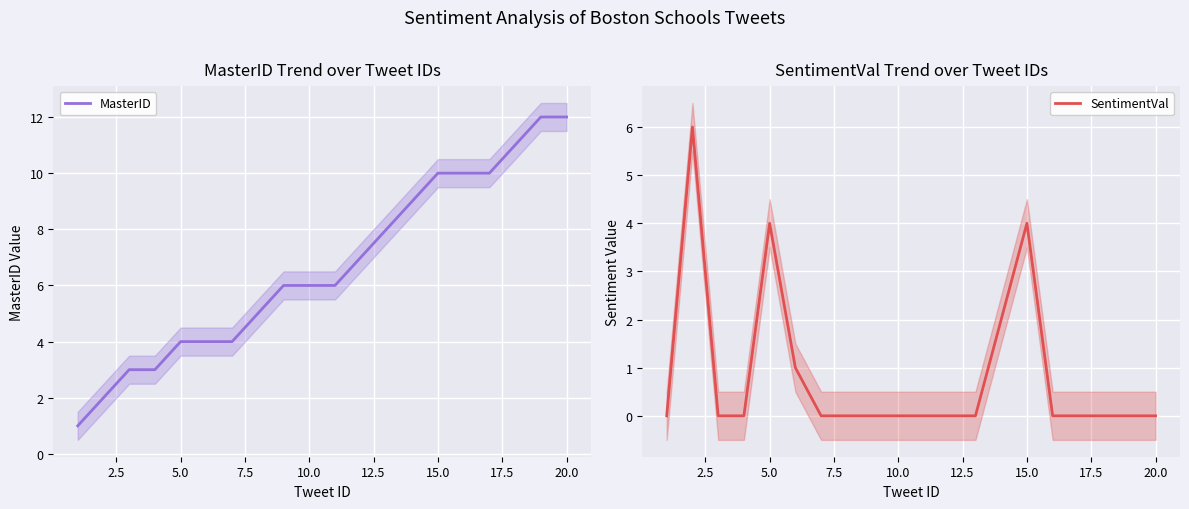

Which series has the widest spread of values?

MasterID